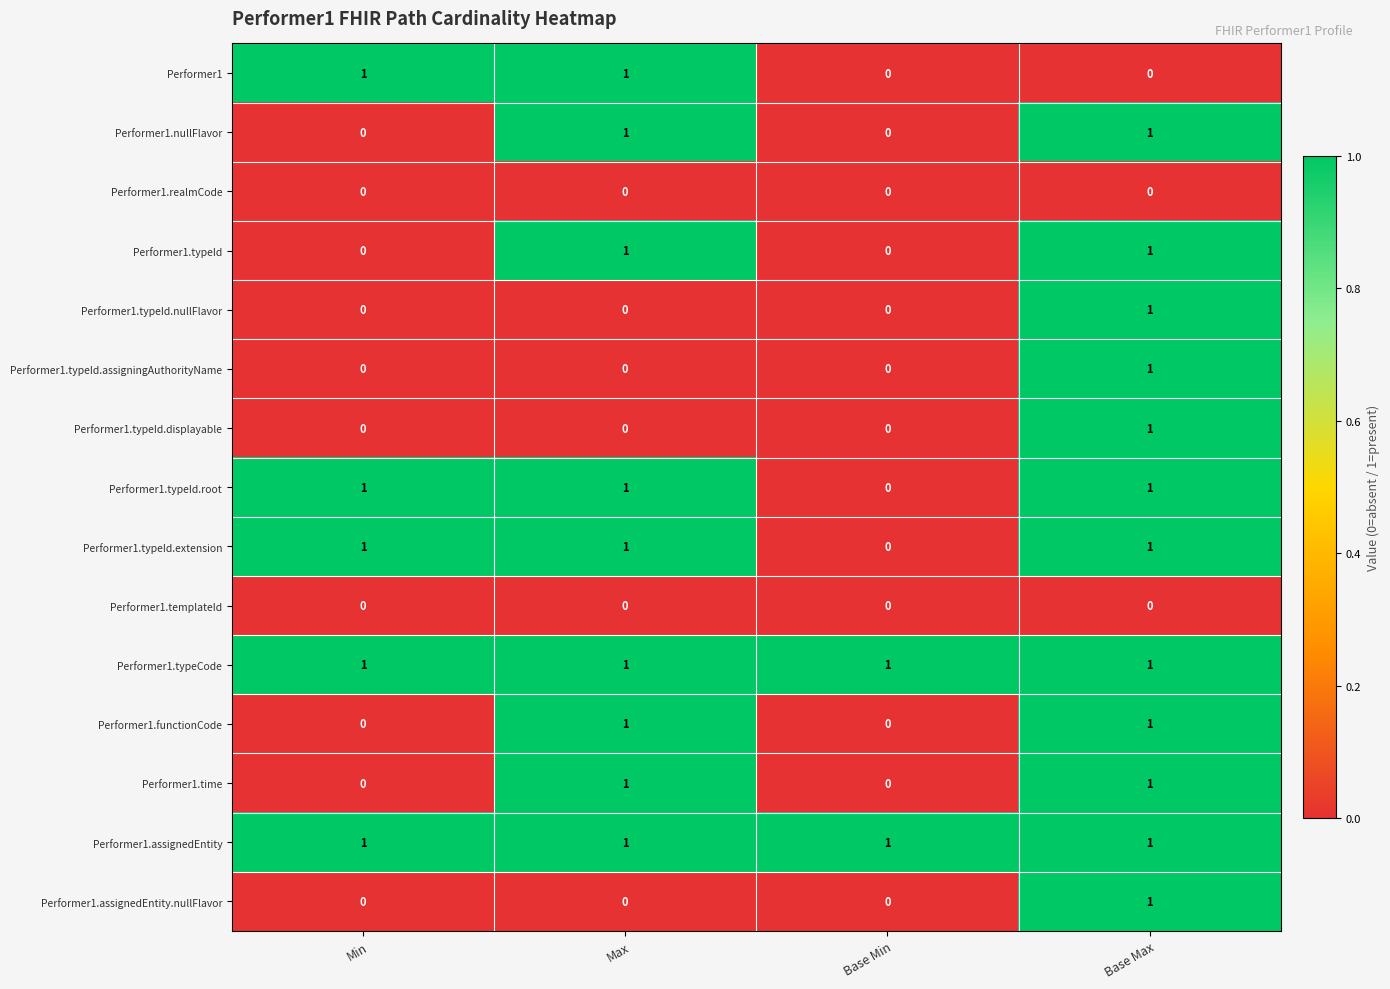

At which label does Performer1.typeId.assigningAuthorityName reach its peak?

Base Max